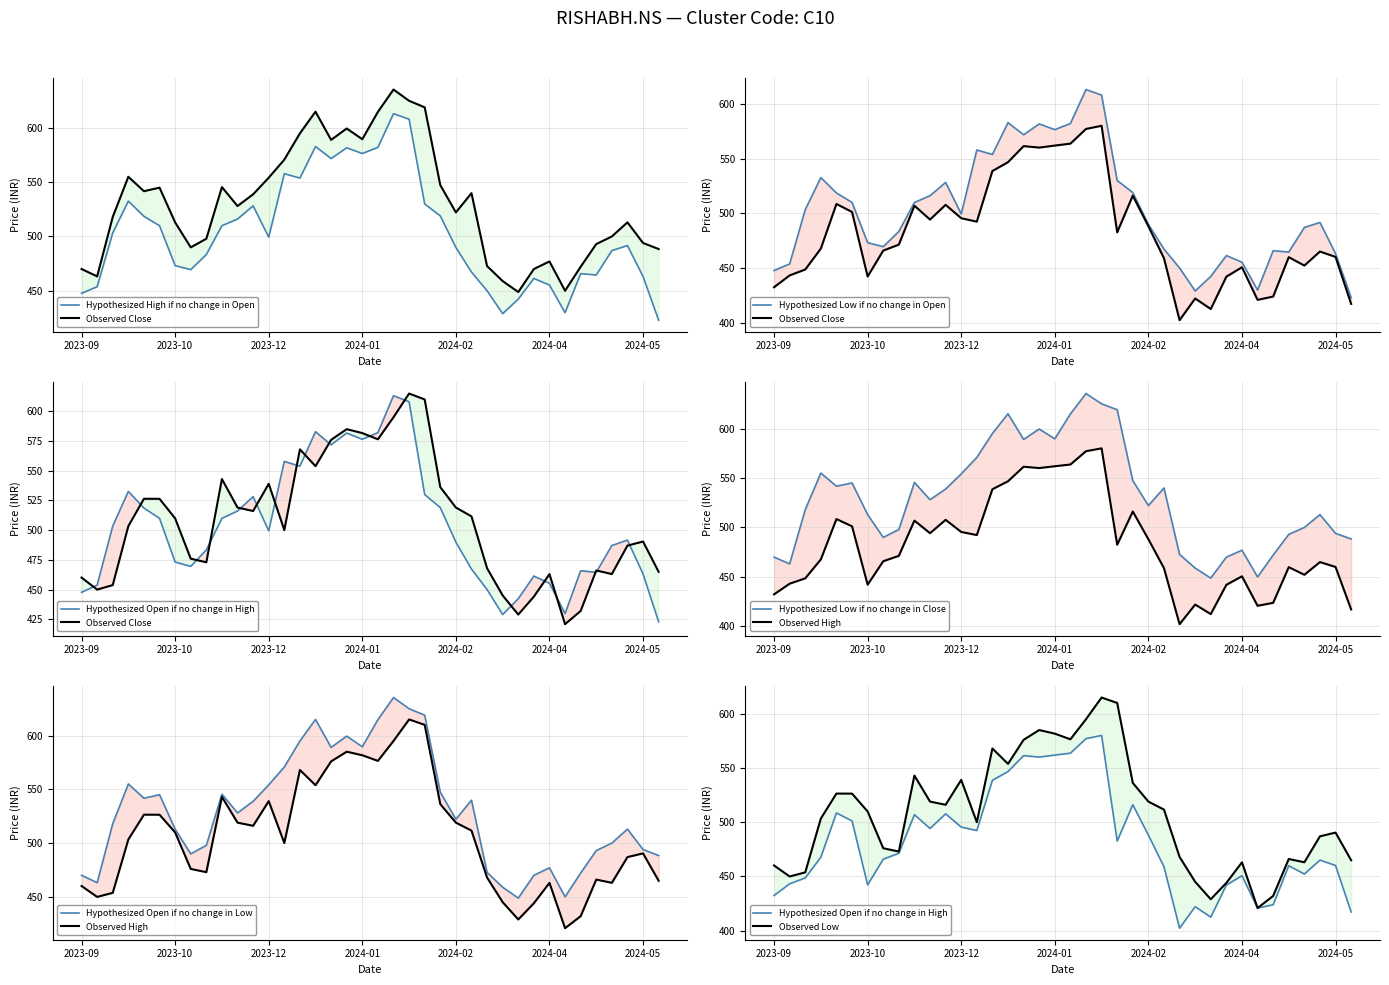

What is the average value of the Low series?

482.6